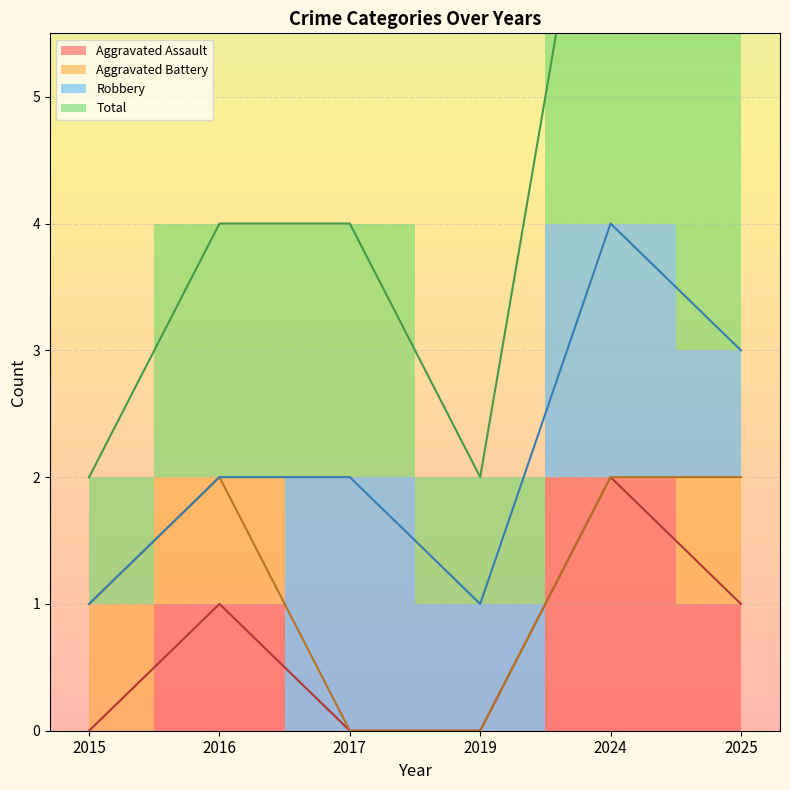

The value of Total at 2019 is 1. True or false?

True